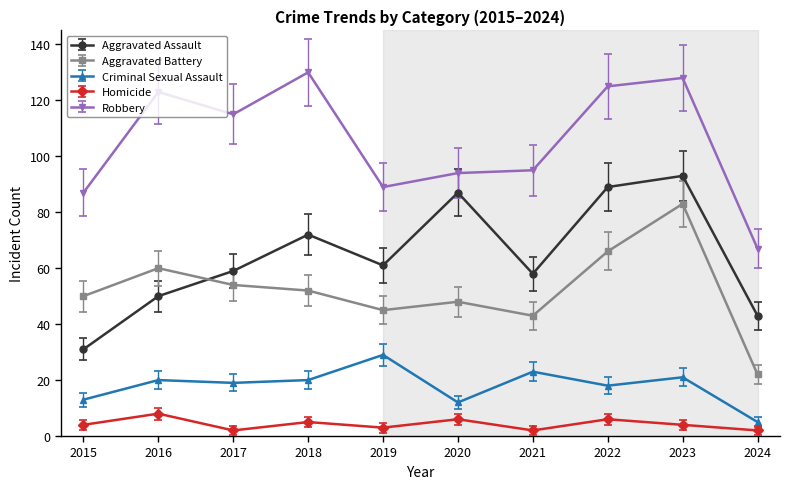

Which category has the highest value across all series?

2018